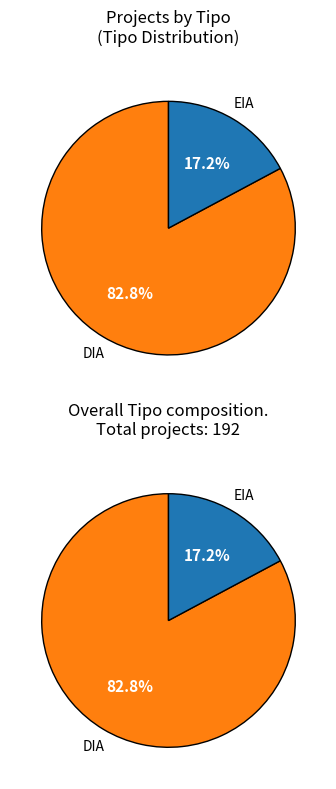

What is the change in value from DIA to EIA?

-126